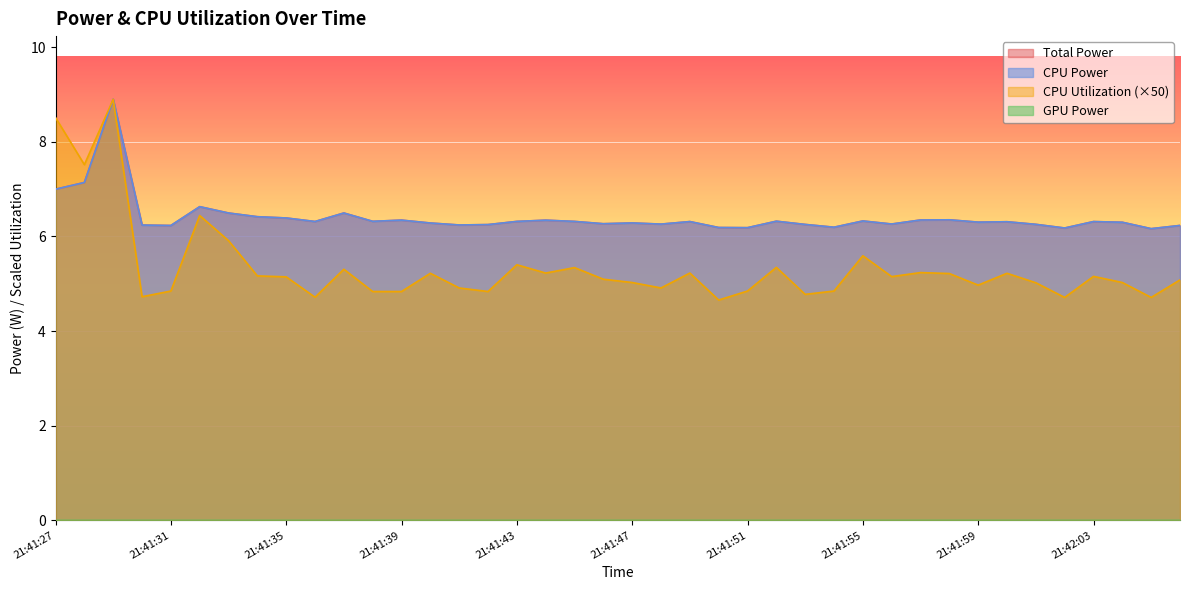

What is the label of the 27th point from the left?

21:41:53